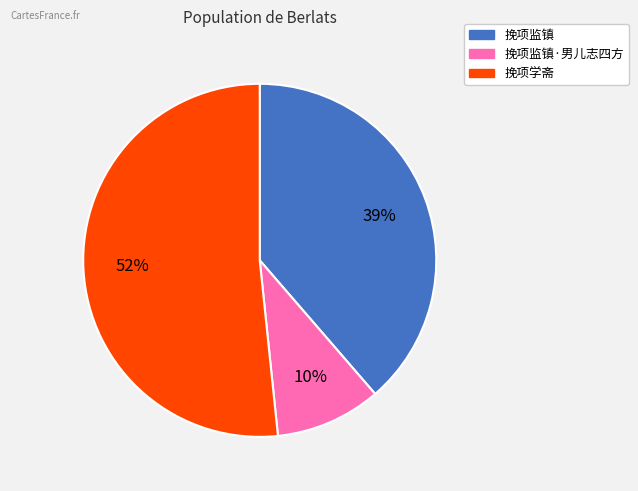

Is there a majority slice in this chart?

Yes